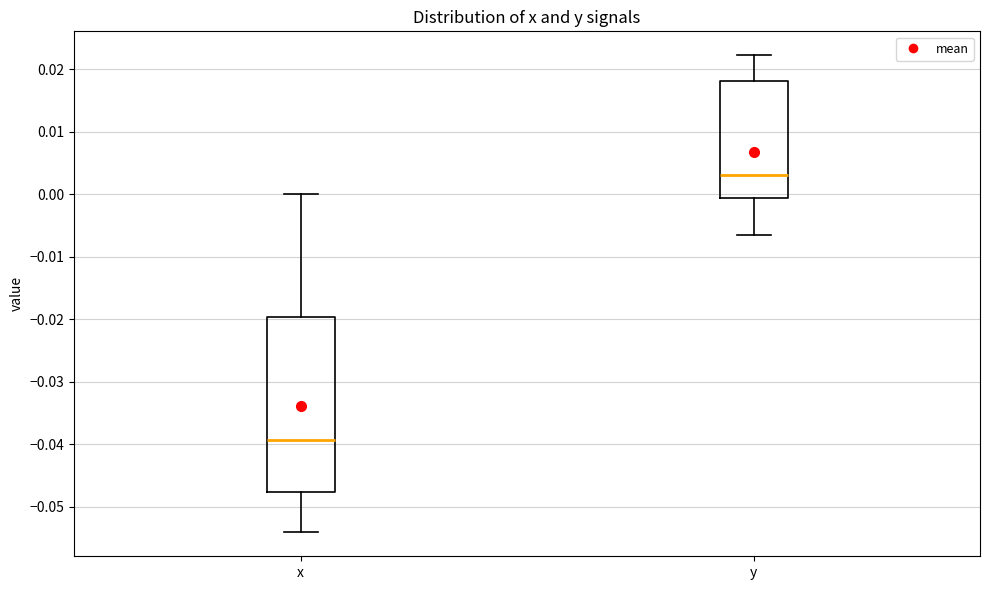

Reading left to right, read every box against the y-axis: the position of its median line, the range the box covers, and the ends of its whiskers. The values are not printed on the chart, so give them approximately, as read against the axis.

x: median -0.039, box -0.048 to -0.020, whiskers -0.054 to 0.000
y: median 0.003, box -0.001 to 0.018, whiskers -0.007 to 0.022